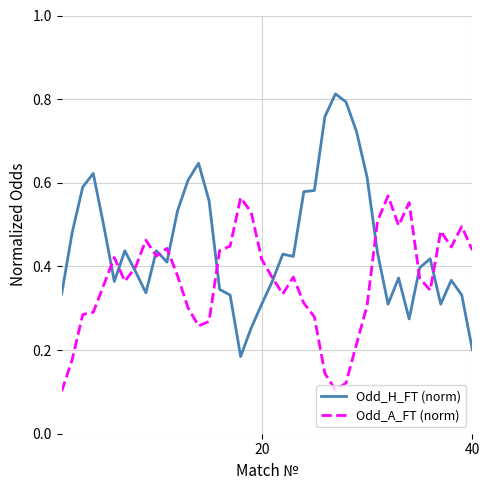

Which series has the widest spread of values?

Odd_H_FT (norm)